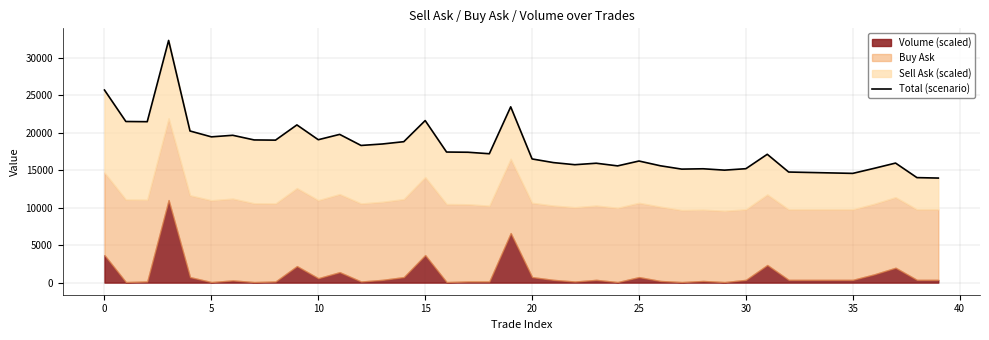

What is the difference between the second highest and second lowest values?

11672.9